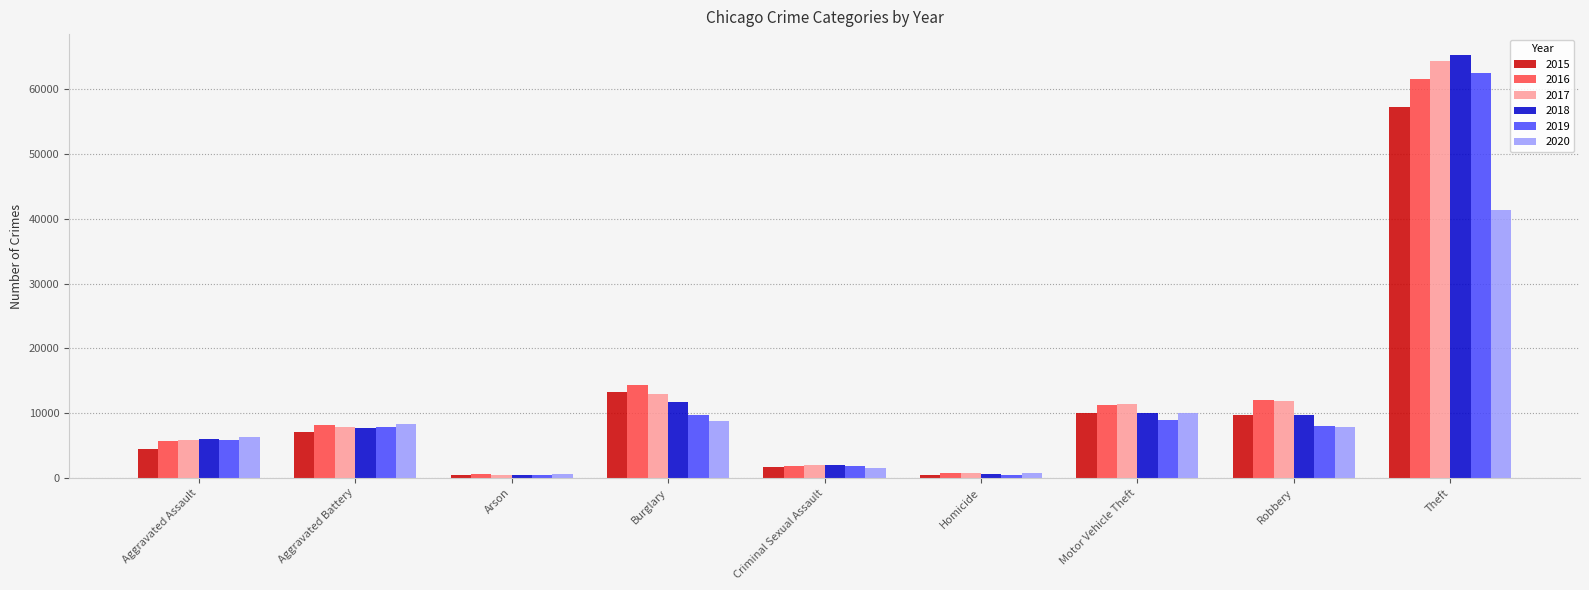

What is the minimum value for 2019?

376